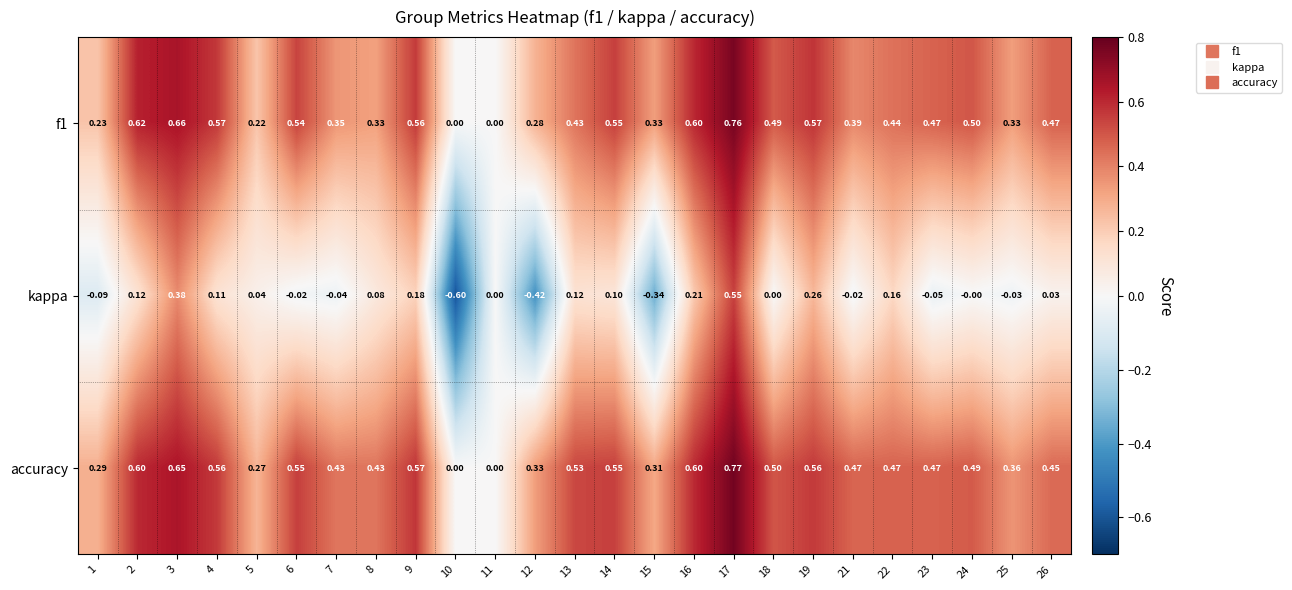

Is the value of kappa at 18 greater than the value of f1 at 19?

No